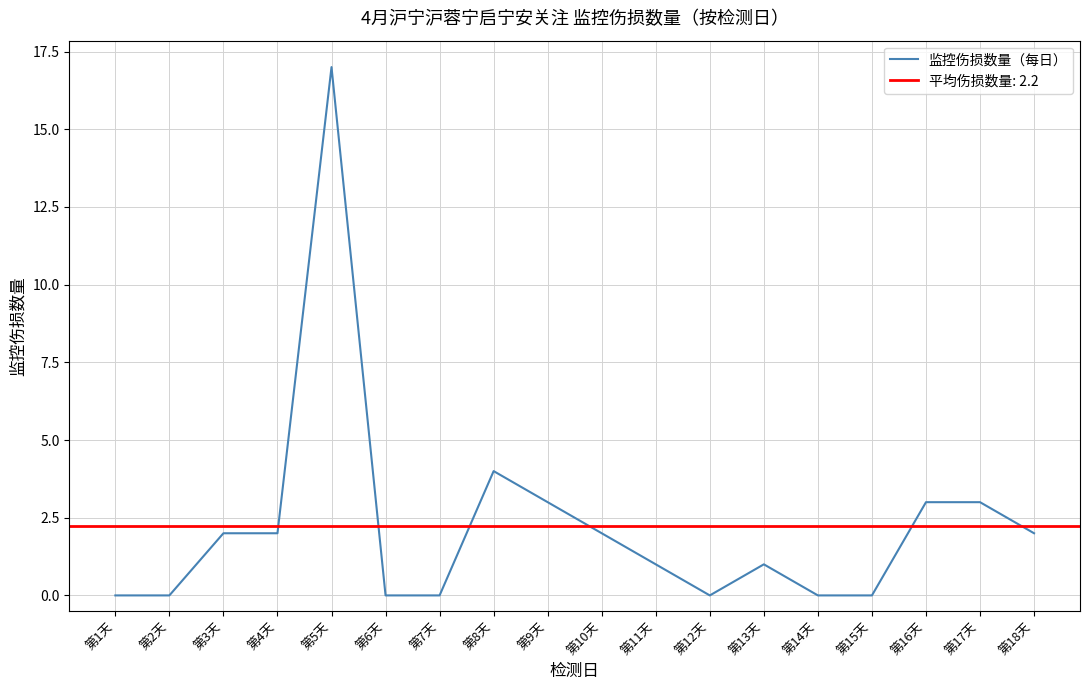

What is the label of the 2nd point from the left?

第2天